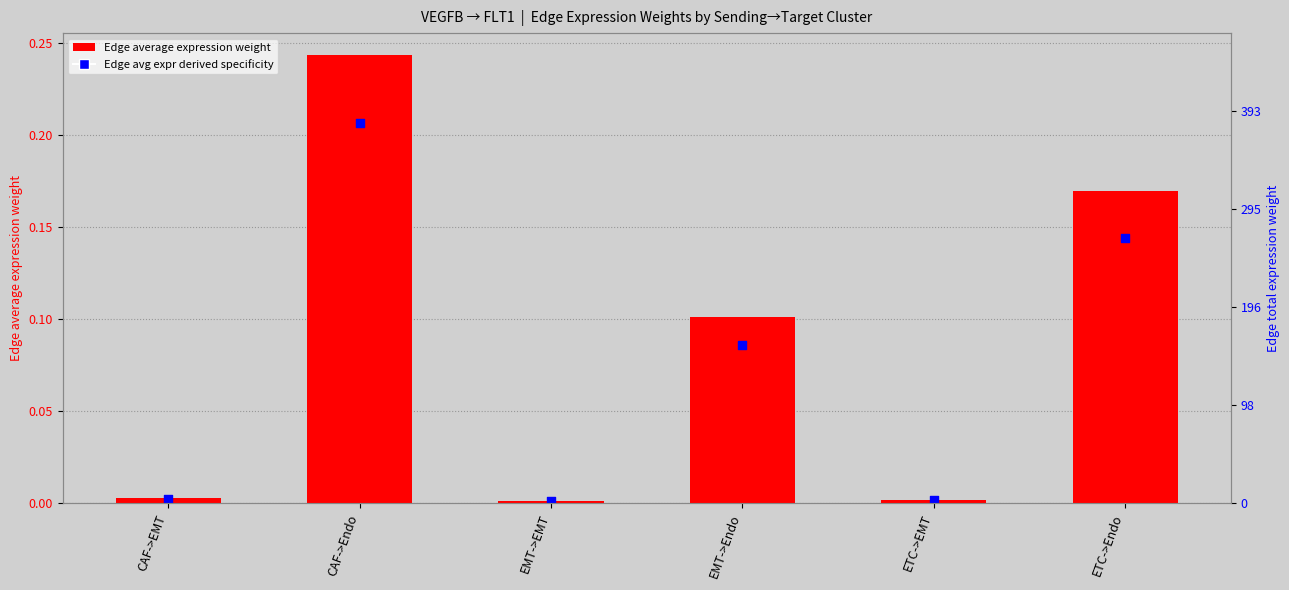

Between CAF->EMT and ETC->Endo, which is larger?

ETC->Endo